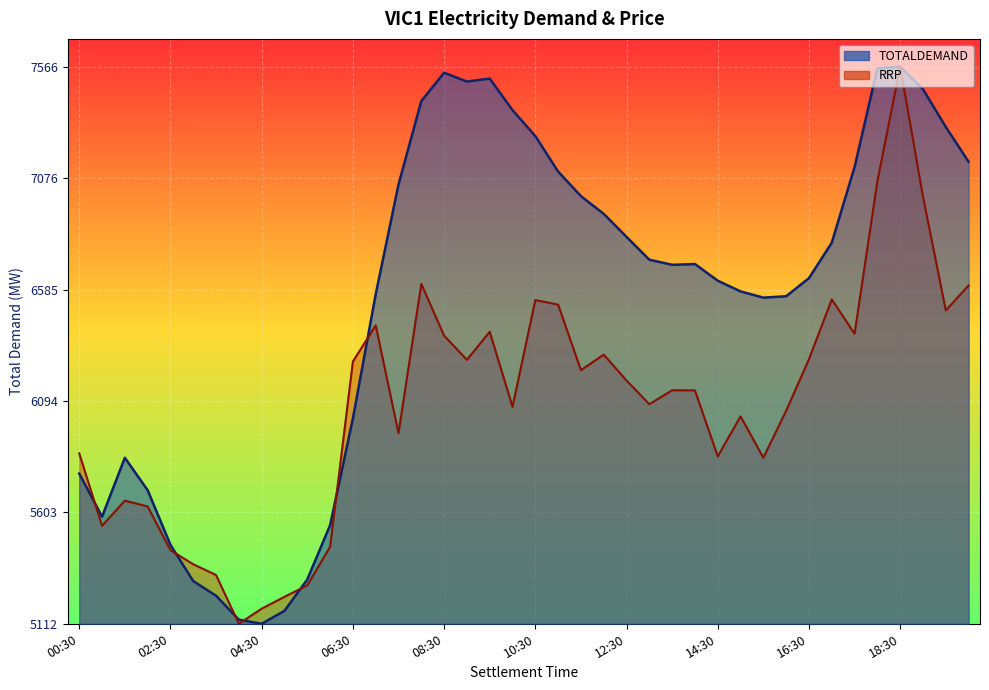

What is the label of the 18th point from the left?

09:00